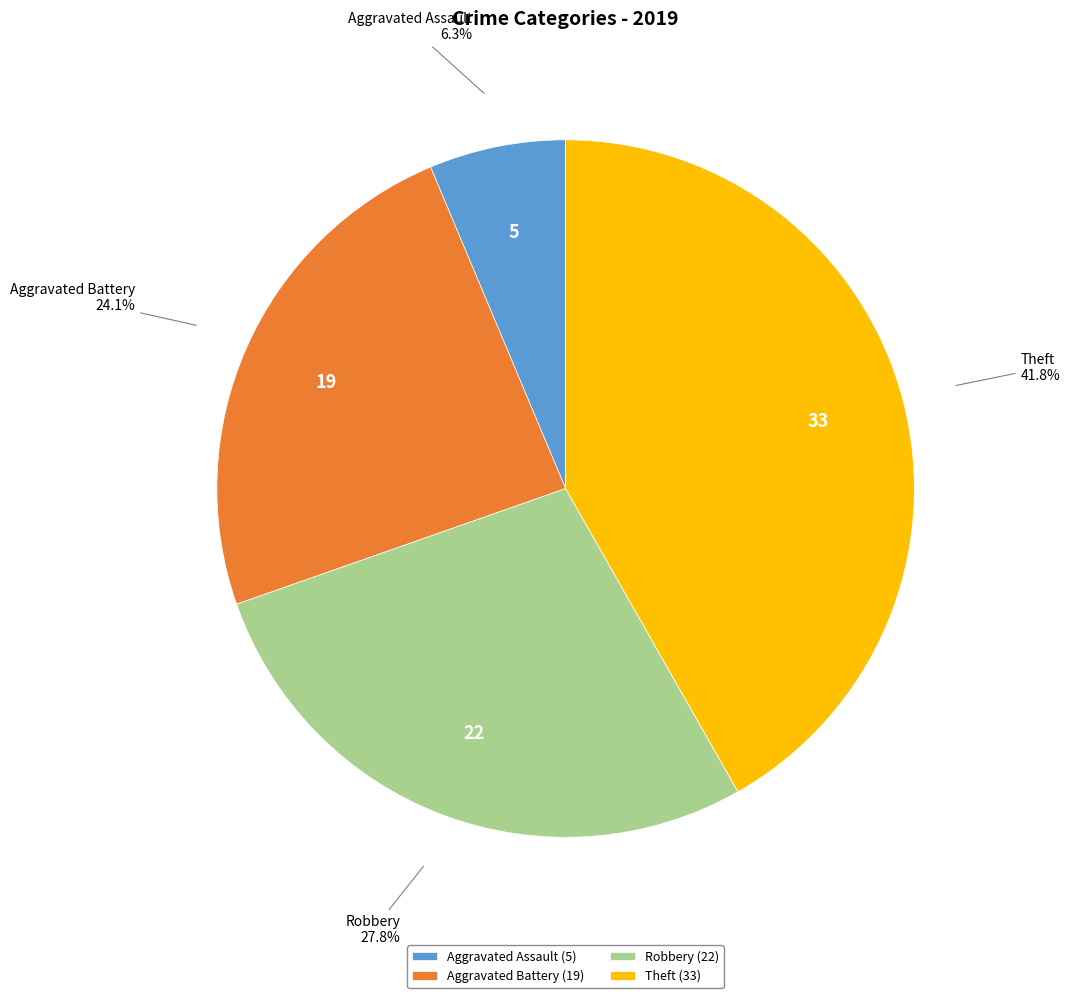

Count the number of slices in the pie.

4